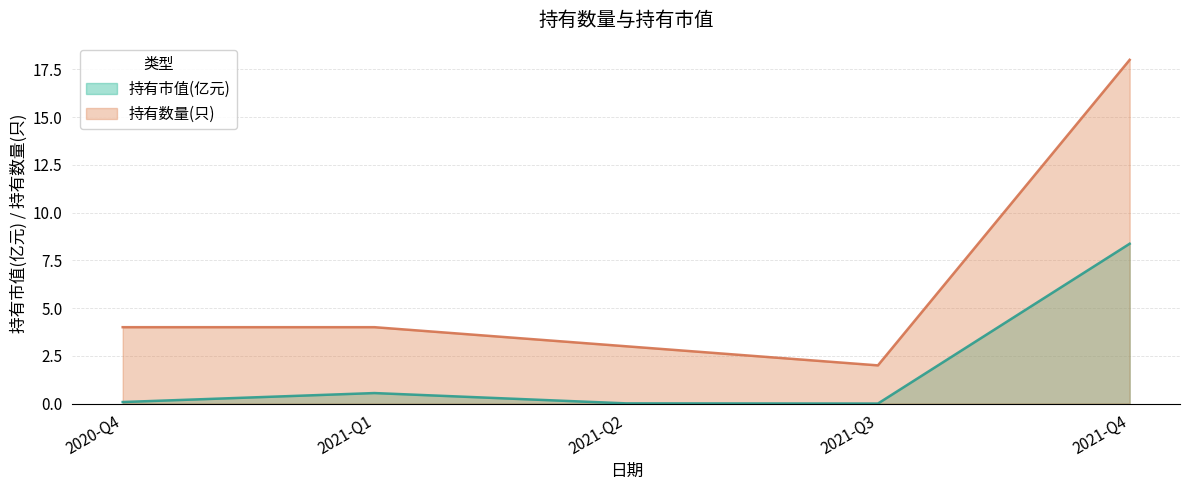

At which label does 持有市值(亿元) reach its minimum?

2021-Q3